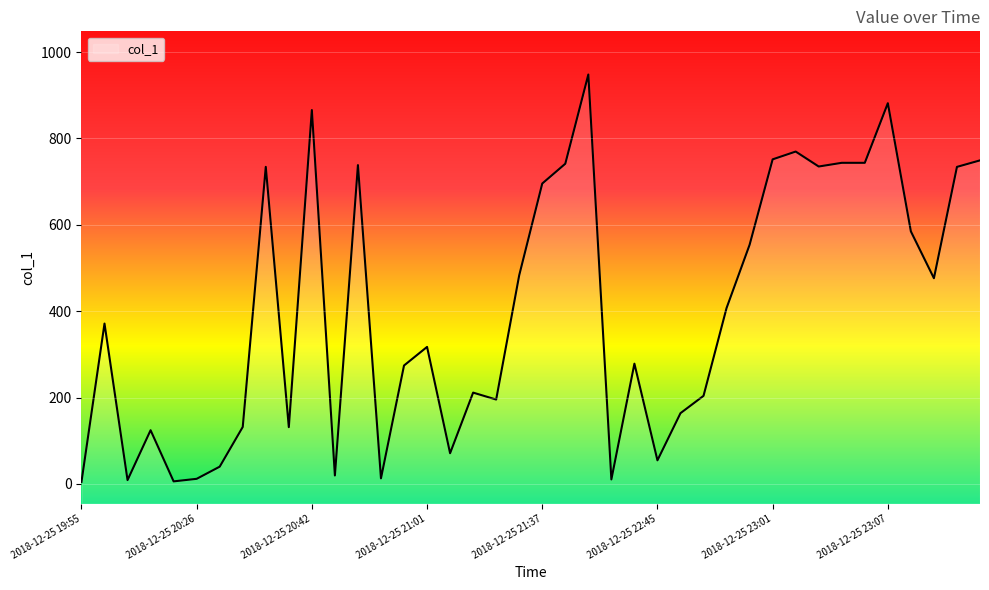

How many data points are above 371?

20